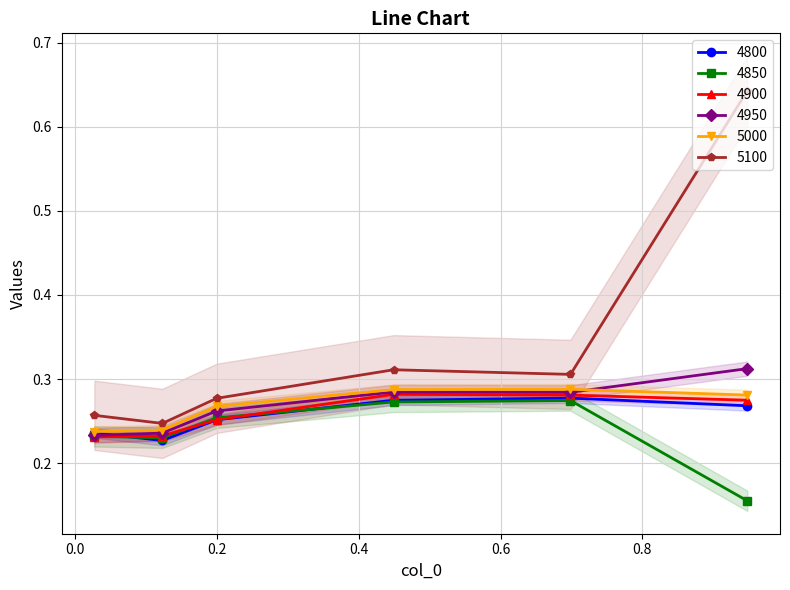

Is it true that 5000 equals 0.1 at 0.2?

False